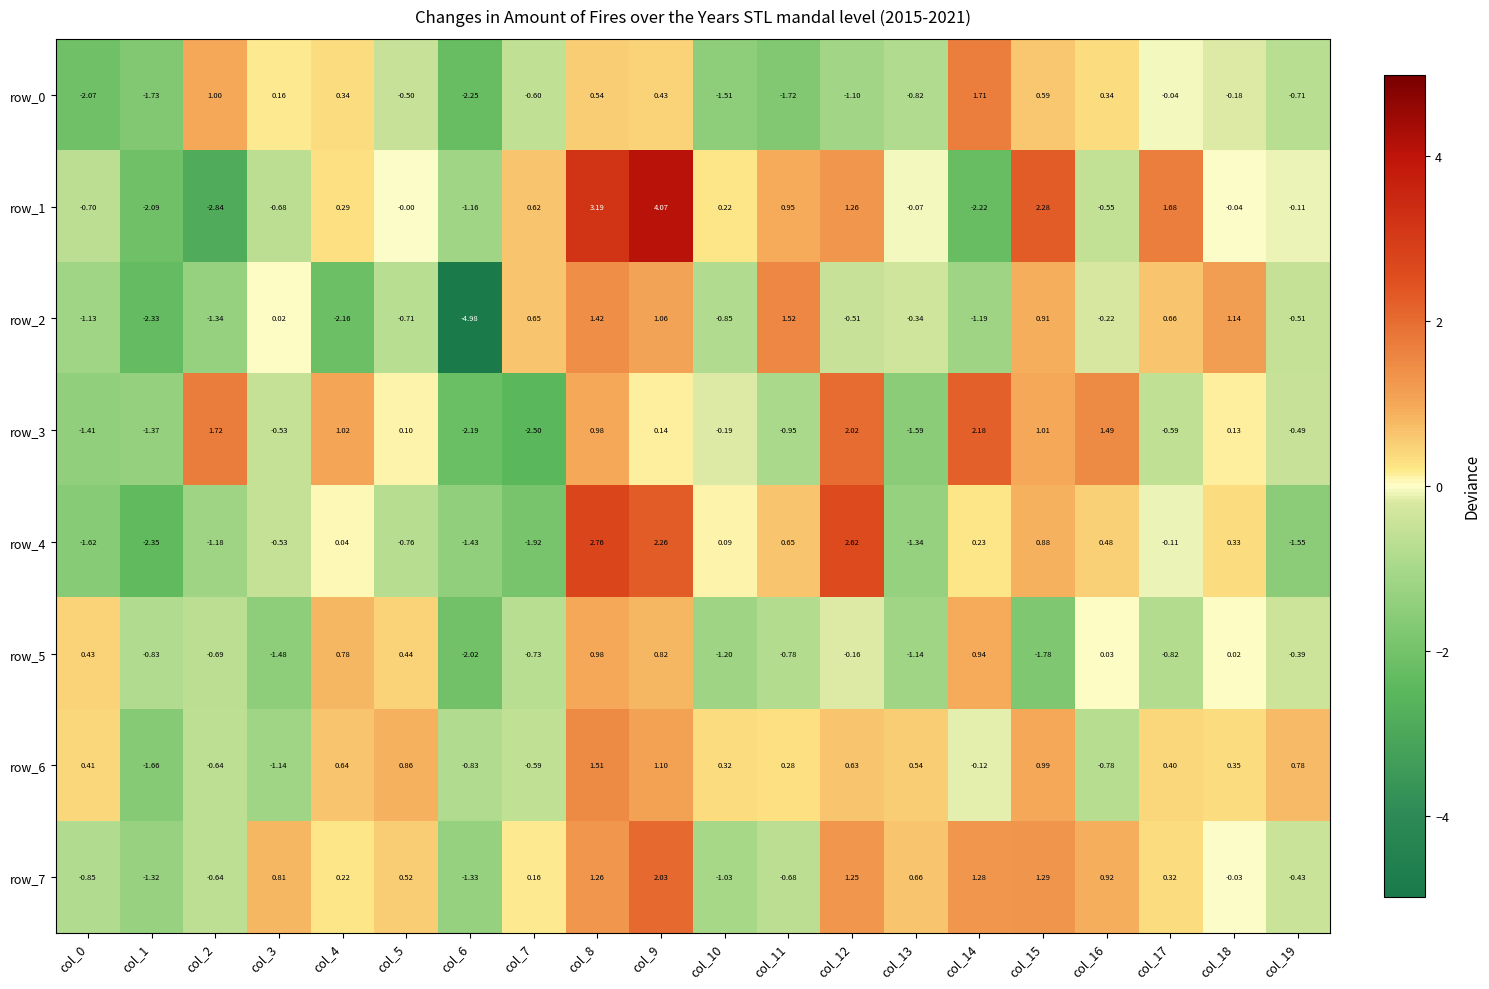

Is it true that row_5 equals -0.6 at col_13?

False